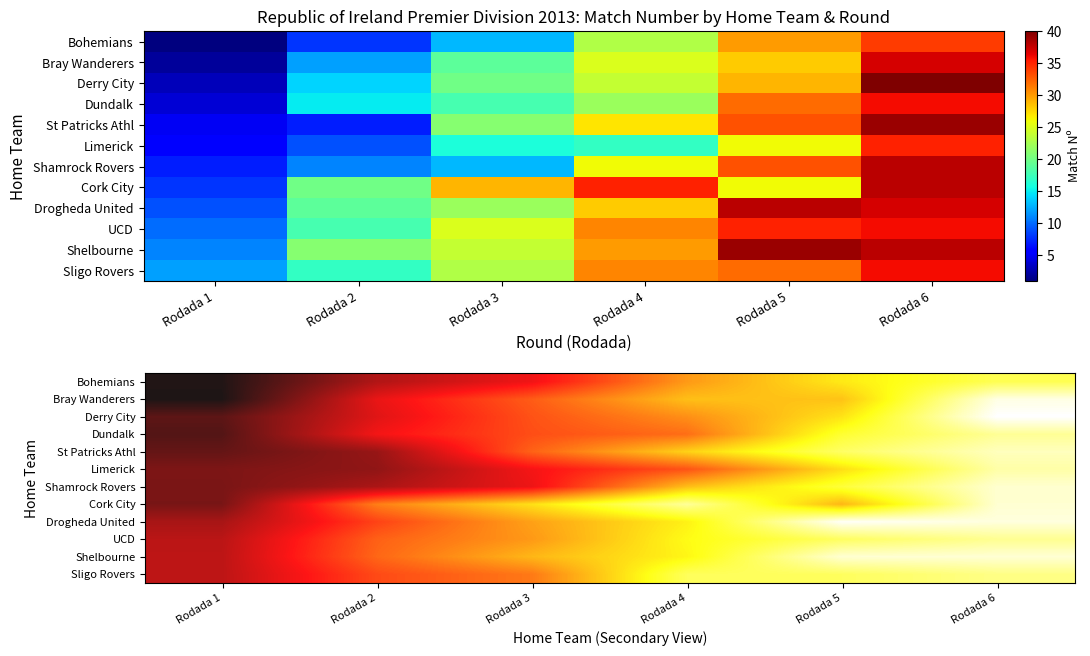

Count the number of categories in the chart.

6